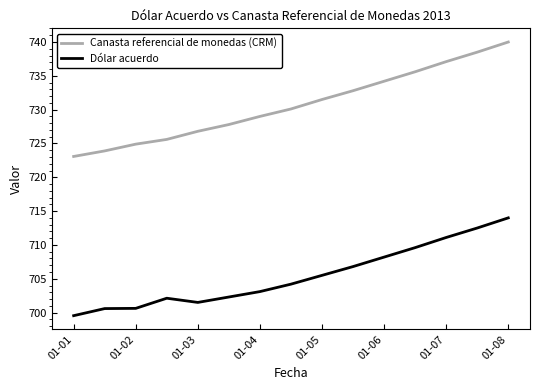

True or false: Canasta referencial de monedas (CRM) and Dólar acuerdo cross at least once.

False